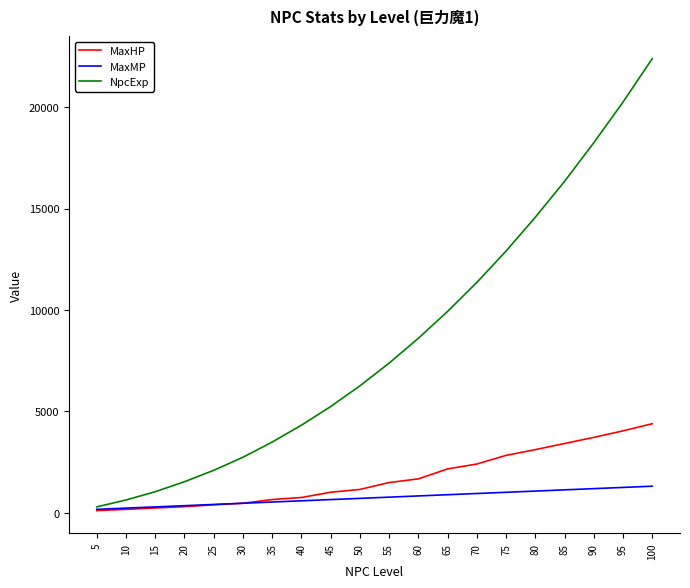

What is the greatest value displayed?

22389